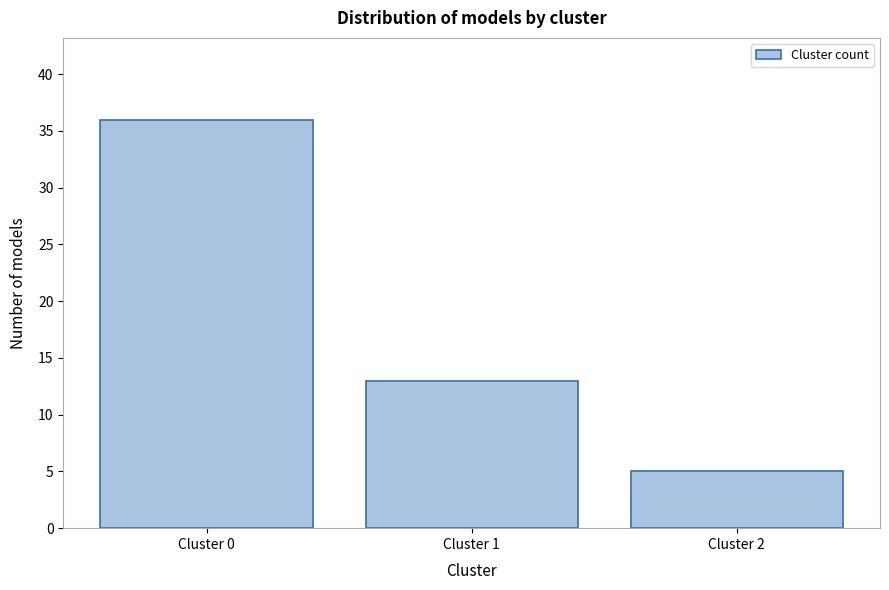

Reading left to right, transcribe all the data shown in this chart.

Cluster 0=36	Cluster 1=13	Cluster 2=5